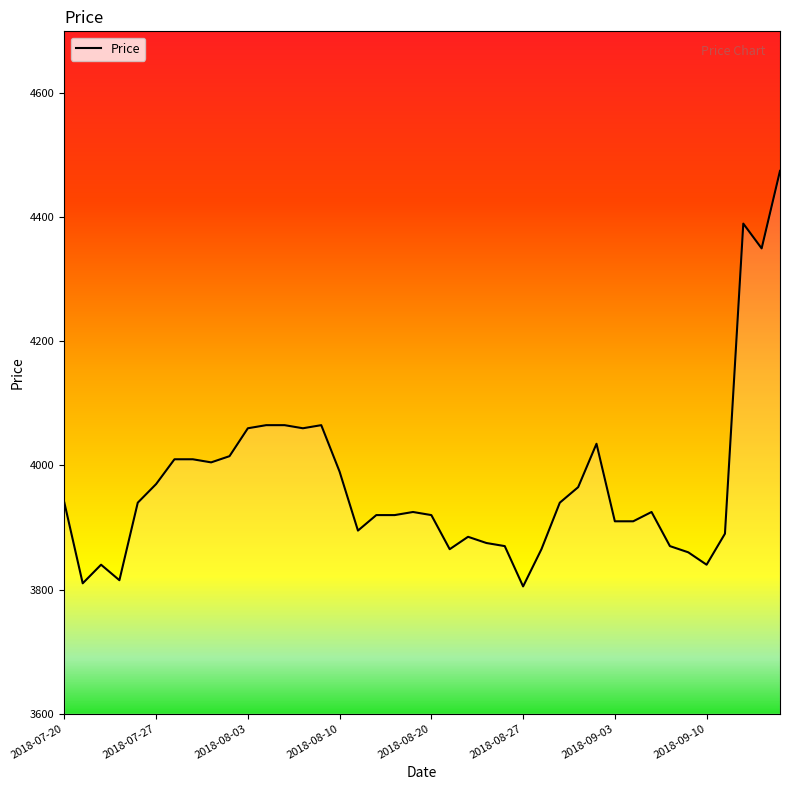

What is the difference between the maximum and minimum values?

670